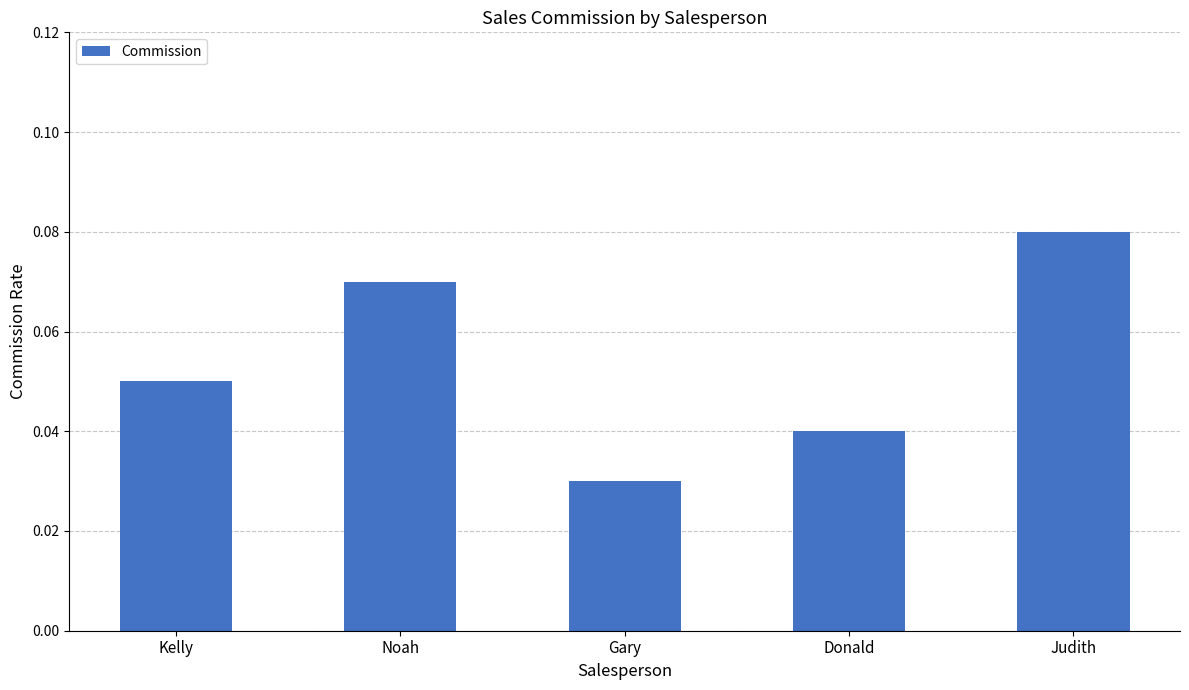

Which category has the highest value across all series?

Judith